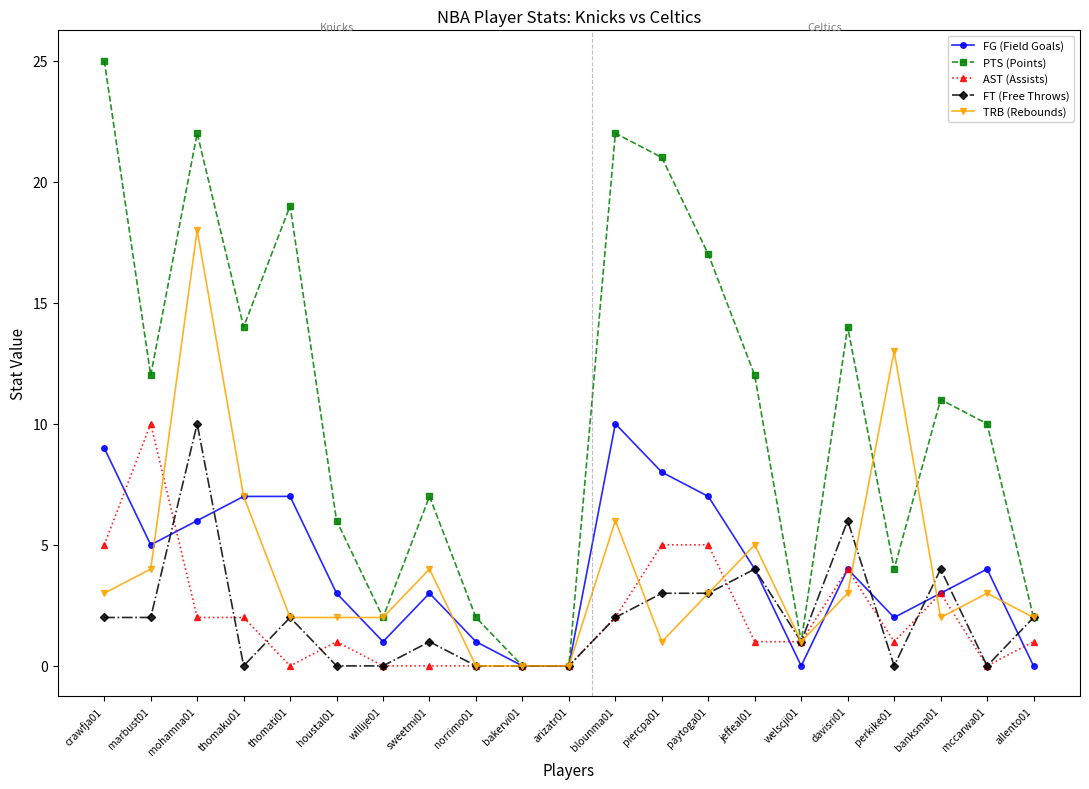

Between which two adjacent categories do AST (Assists) and FG (Field Goals) first intersect?

crawfja01 and marbust01